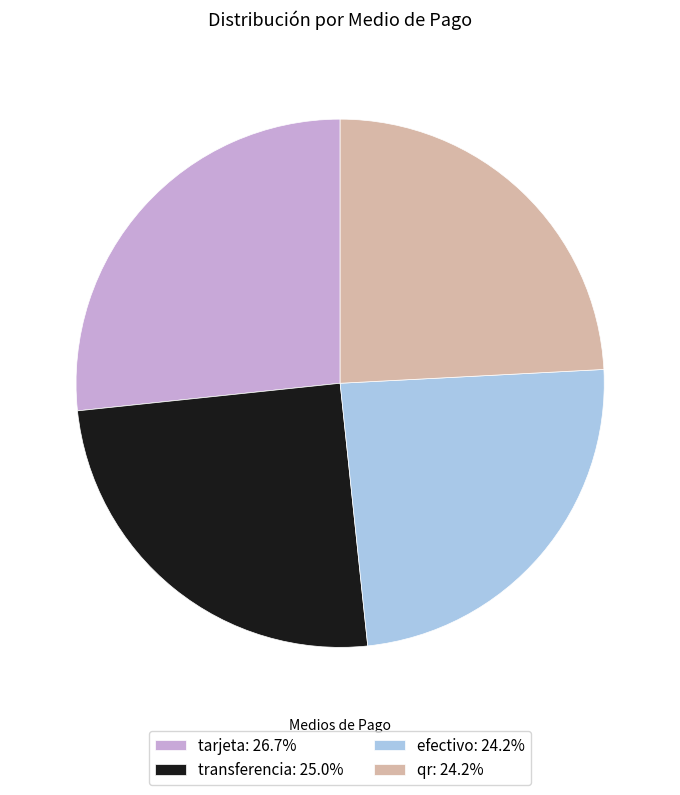

Does tarjeta account for over 50% of the chart?

No